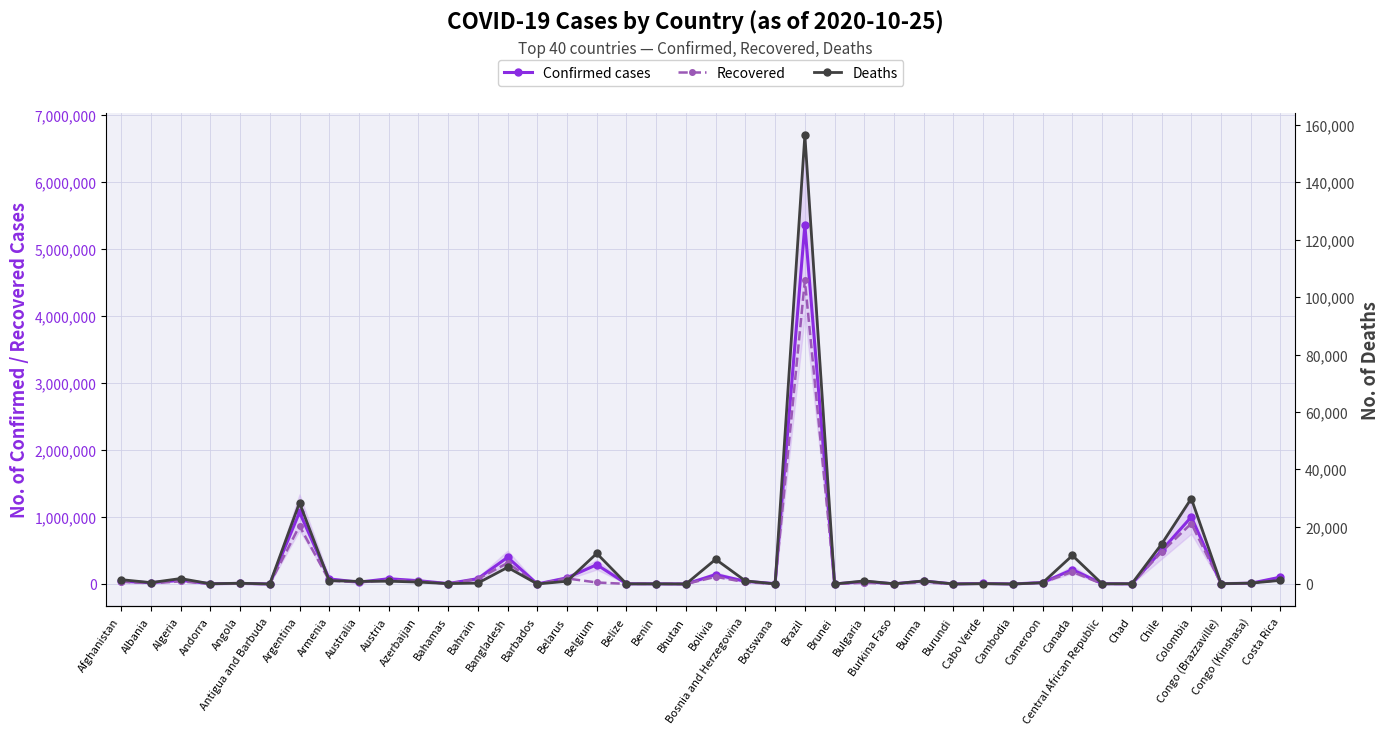

What is the highest value of the Confirmed cases series?

5353656